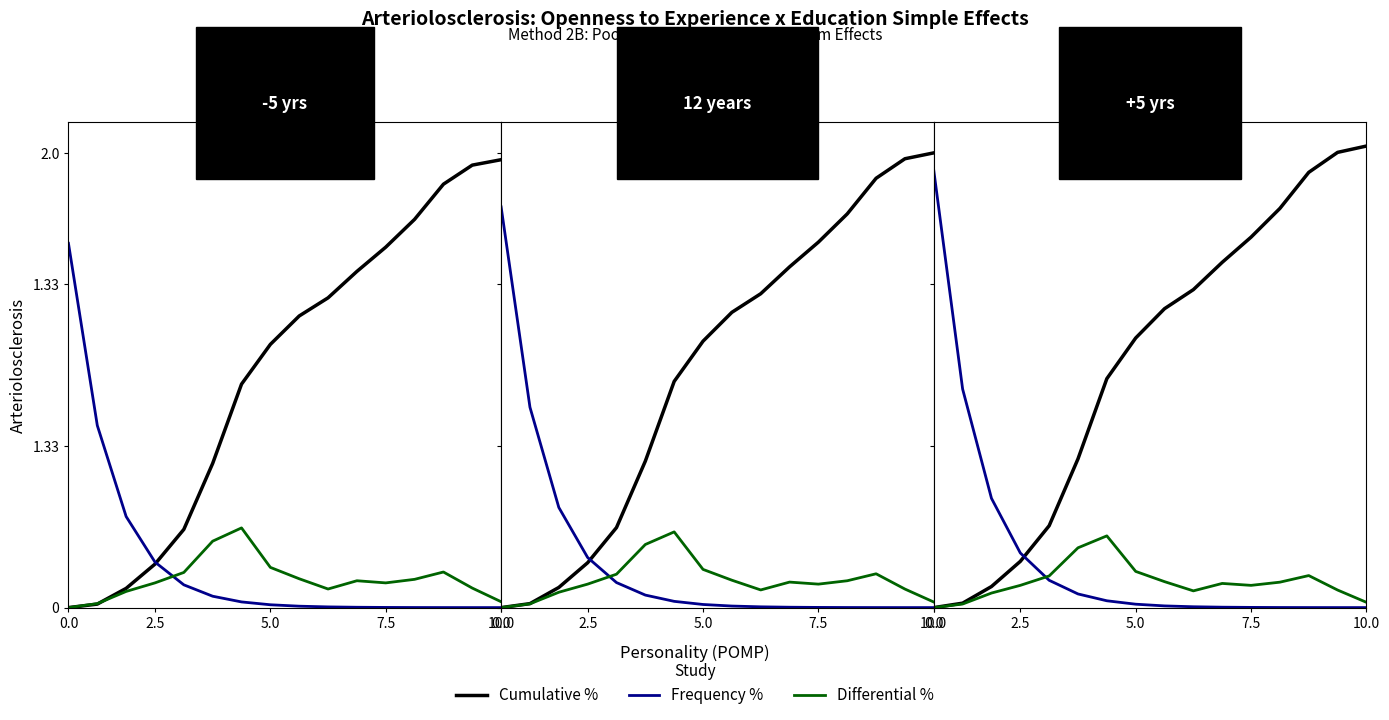

True or false: Cumulative % has more than 1 points higher than both neighbors.

False